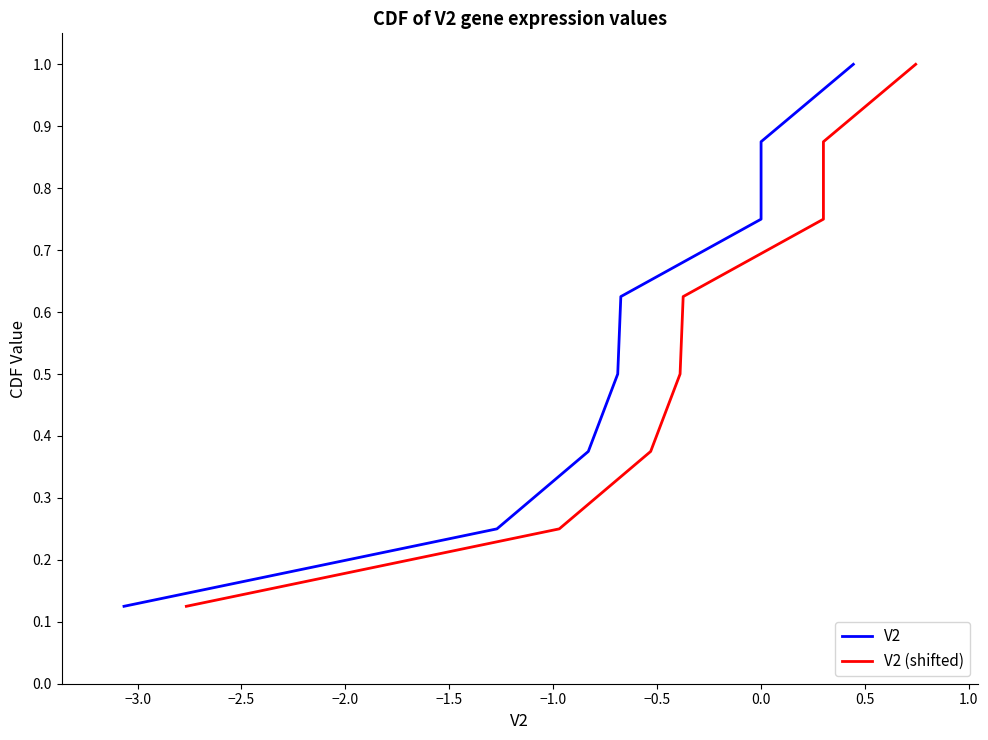

Reading right to left, transcribe all the data shown in this chart.

V2: 1.0	0.9	0.8	0.6	0.5	0.4	0.2	0.1
V2 (shifted): 1.0	0.9	0.8	0.6	0.5	0.4	0.2	0.1